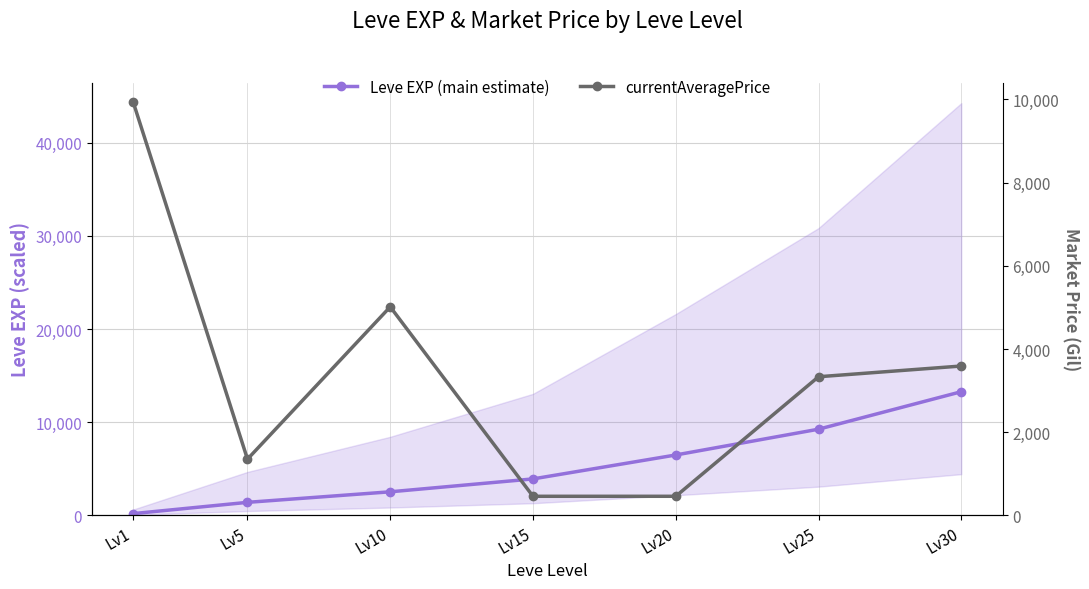

True or false: currentAveragePrice has a value of 3384.0 at Lv10.

False